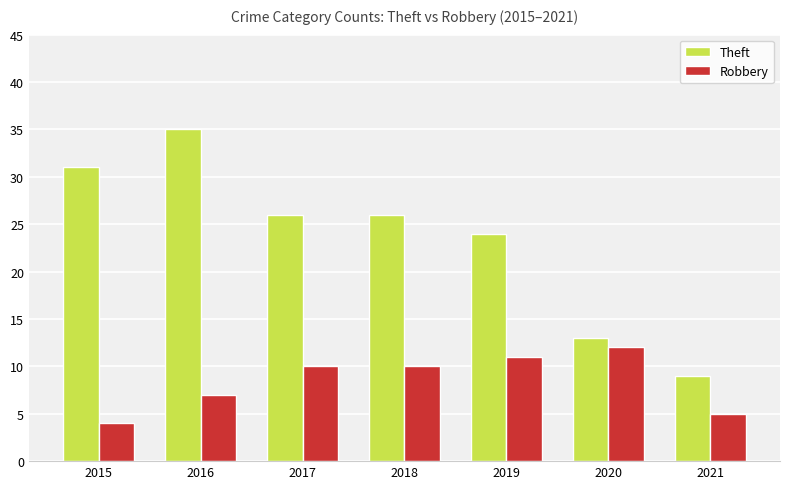

How many values in the Theft series are below 26?

3